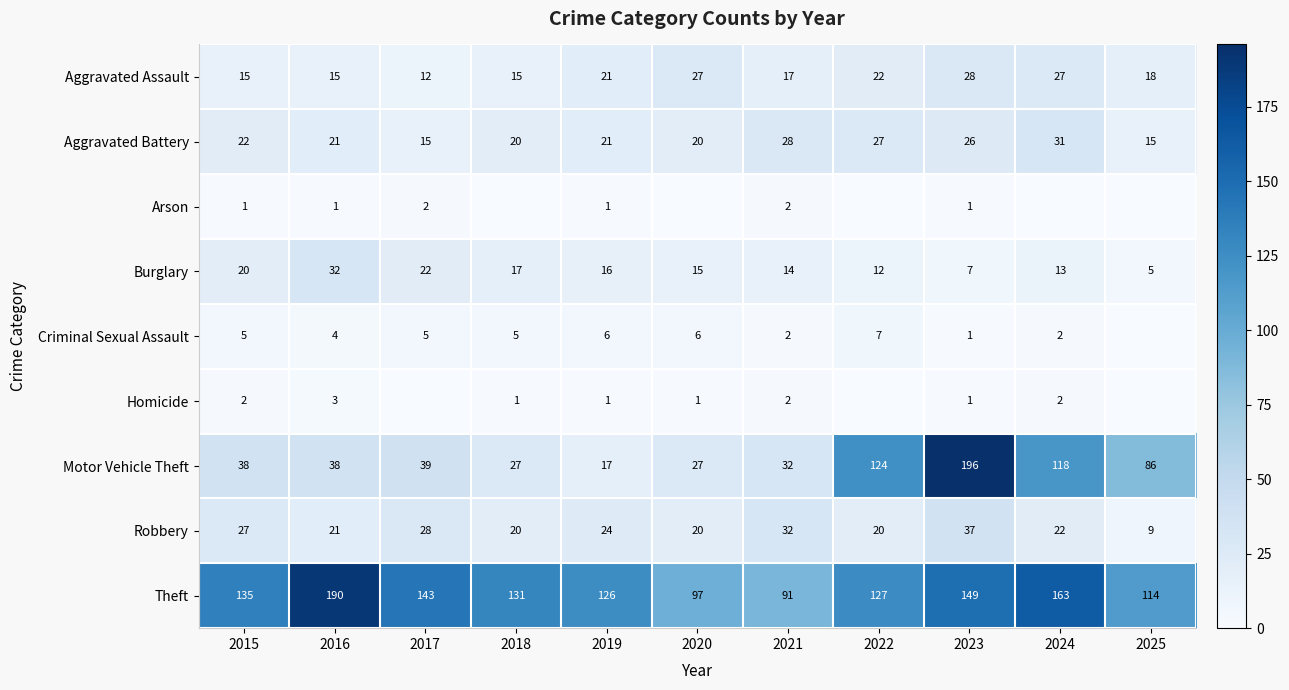

Is the value of Theft at 2022 greater than the value of Burglary at 2024?

Yes